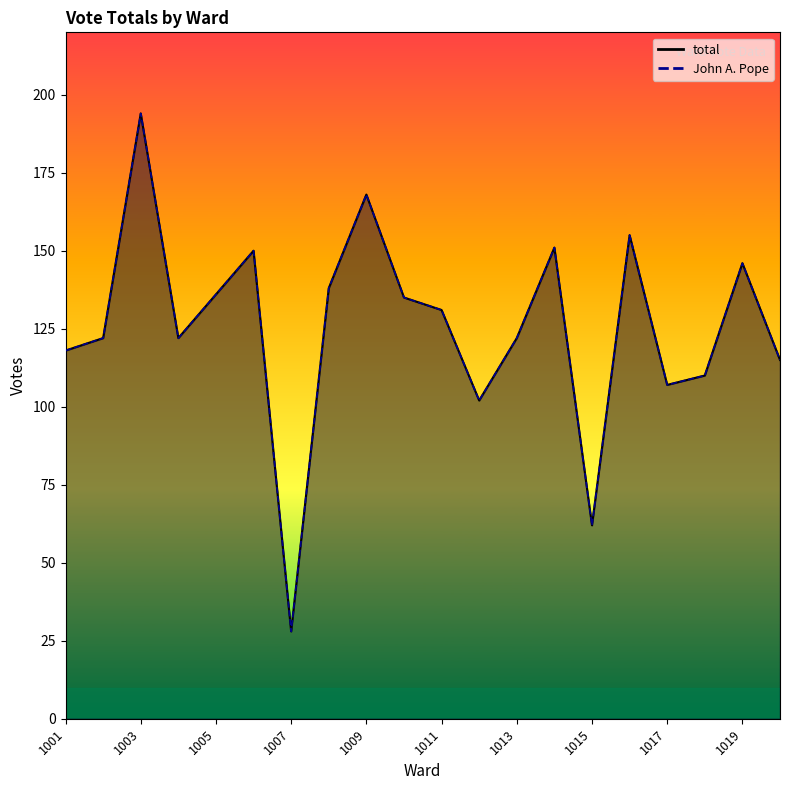

Reading left to right, list all the values displayed in this chart.

total: 1001=118	1002=122	1003=194	1004=122	1005=136	1006=150	1007=28	1008=138	1009=168	1010=135	1011=131	1012=102	1013=122	1014=151	1015=62	1016=155	1017=107	1018=110	1019=146	1020=115
John A. Pope: 1001=118	1002=122	1003=194	1004=122	1005=136	1006=150	1007=28	1008=138	1009=168	1010=135	1011=131	1012=102	1013=122	1014=151	1015=62	1016=155	1017=107	1018=110	1019=146	1020=115